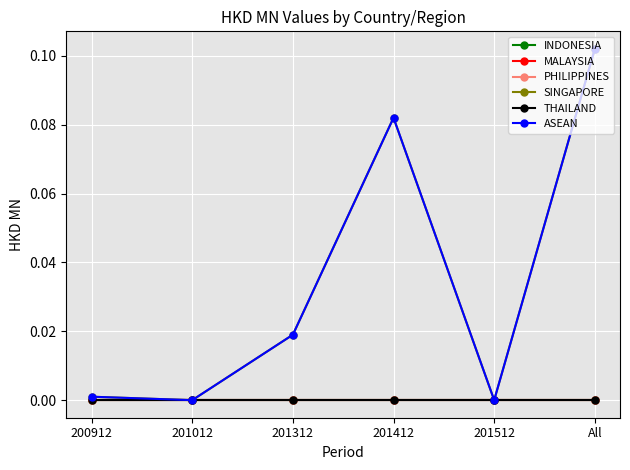

True or false: MALAYSIA and THAILAND intersect in this chart.

False